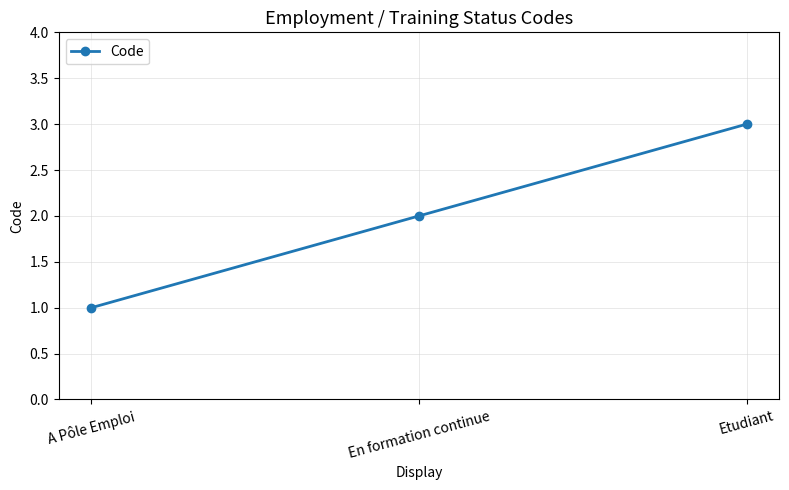

What is the difference between the maximum and minimum values?

2